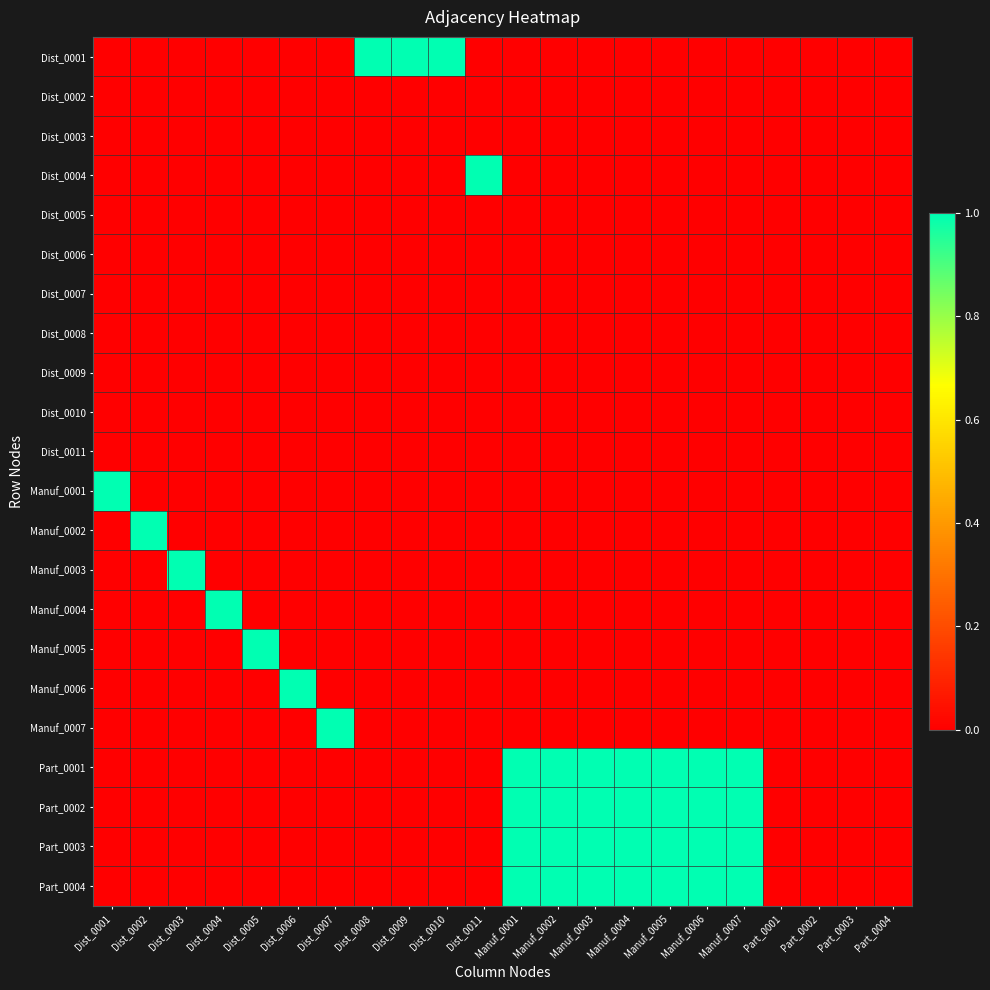

What is the spread (max minus min) of values at Dist_0009?

1